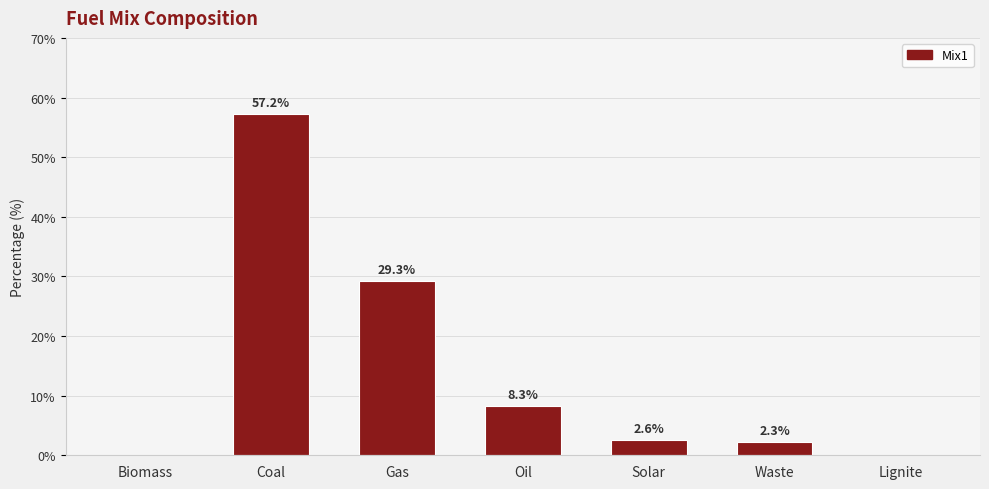

What is the change in value from Coal to Solar?

-54.6